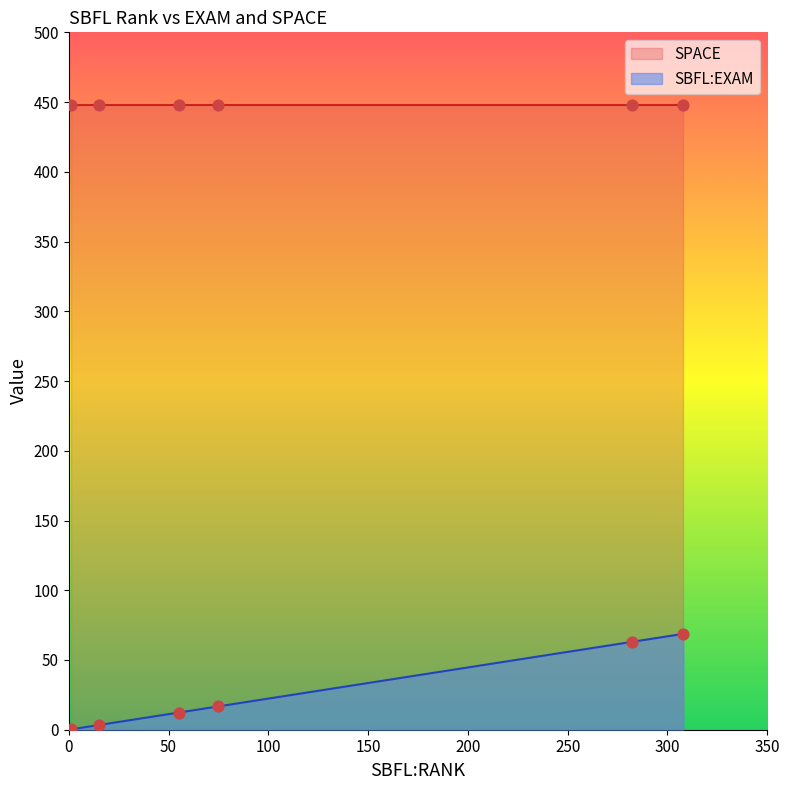

Which series has the largest total across all categories?

SPACE